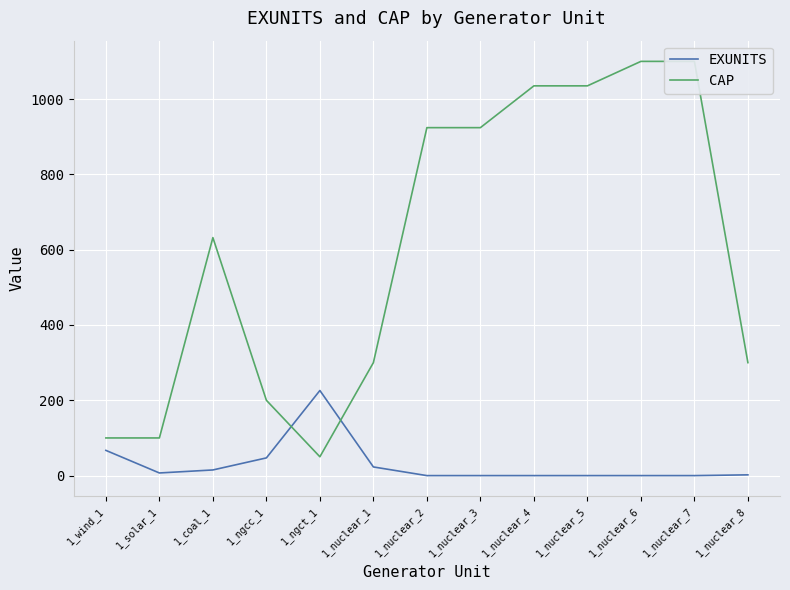

What is the sum of all EXUNITS values?

387